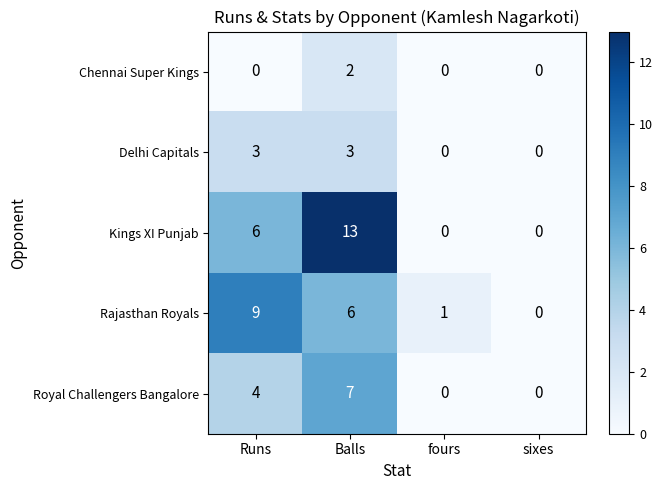

At which label is Kings XI Punjab closest to 6?

Runs